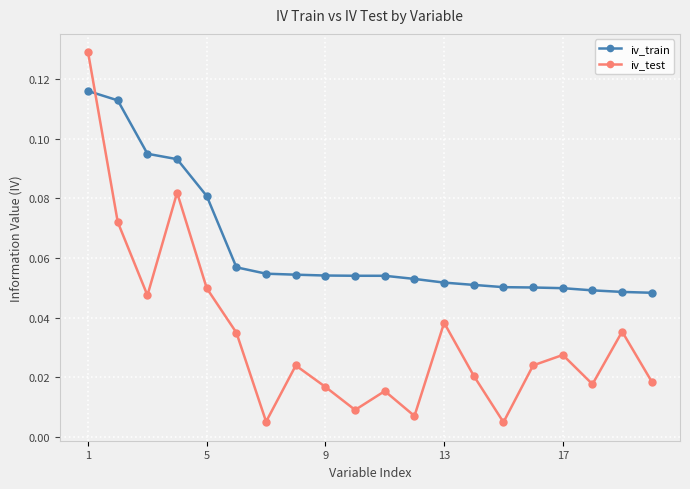

What is the sum of all iv_train values?

1.3